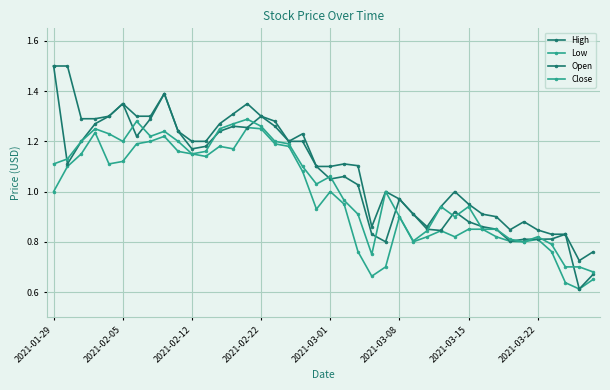

How many values in the Low series are below 1?

20